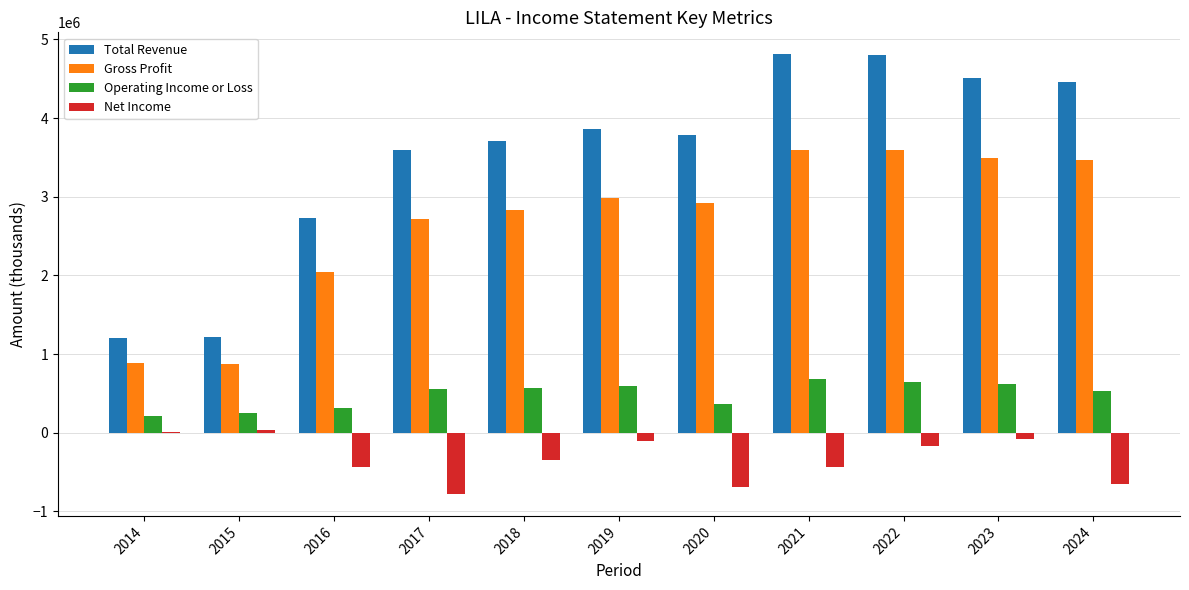

At which label does Net Income first exceed -345200?

2014